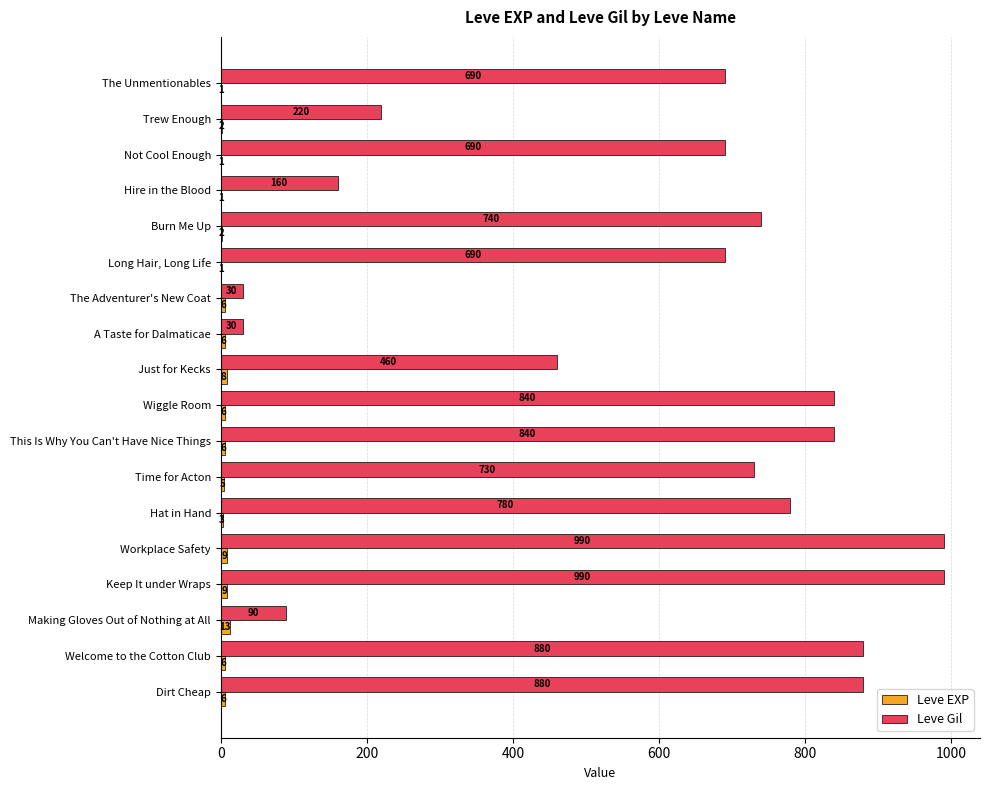

Which series changed the most between Hire in the Blood and This Is Why You Can't Have Nice Things?

Leve Gil